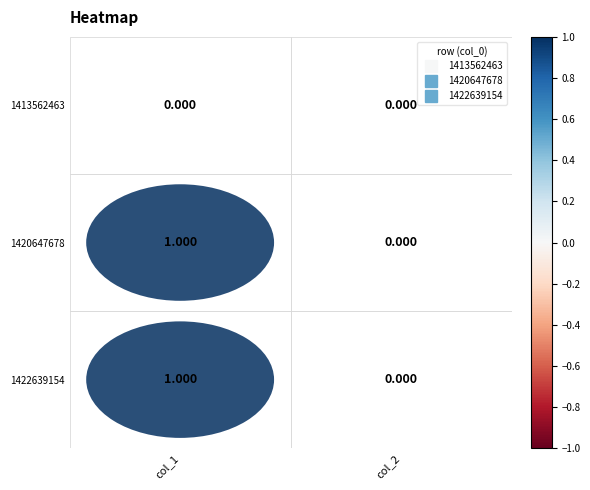

True or false: 1413562463 has a value of 0 at col_1.

True